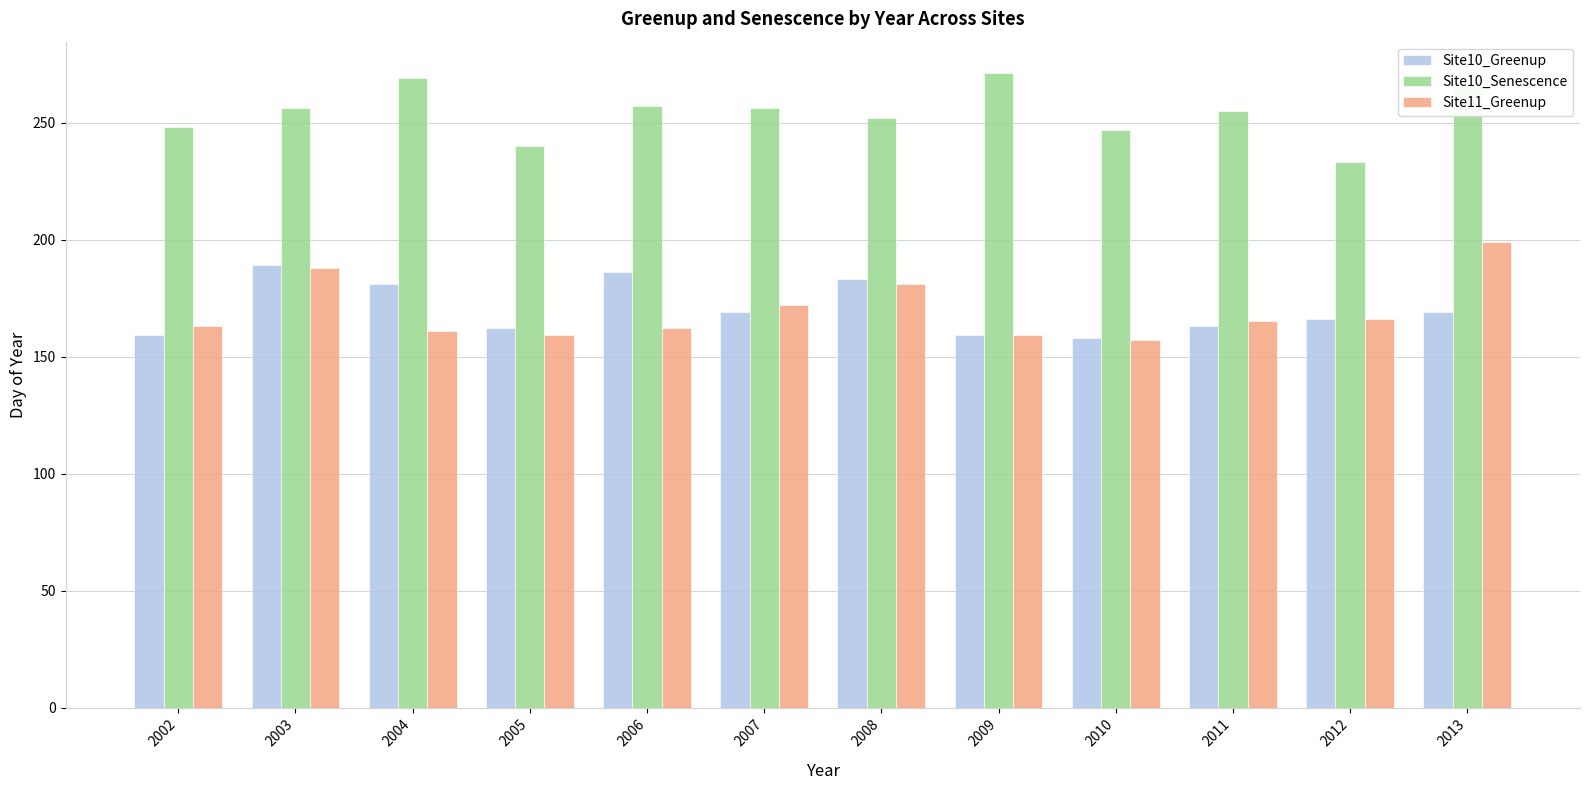

What is the spread (max minus min) of values at 2003?

68